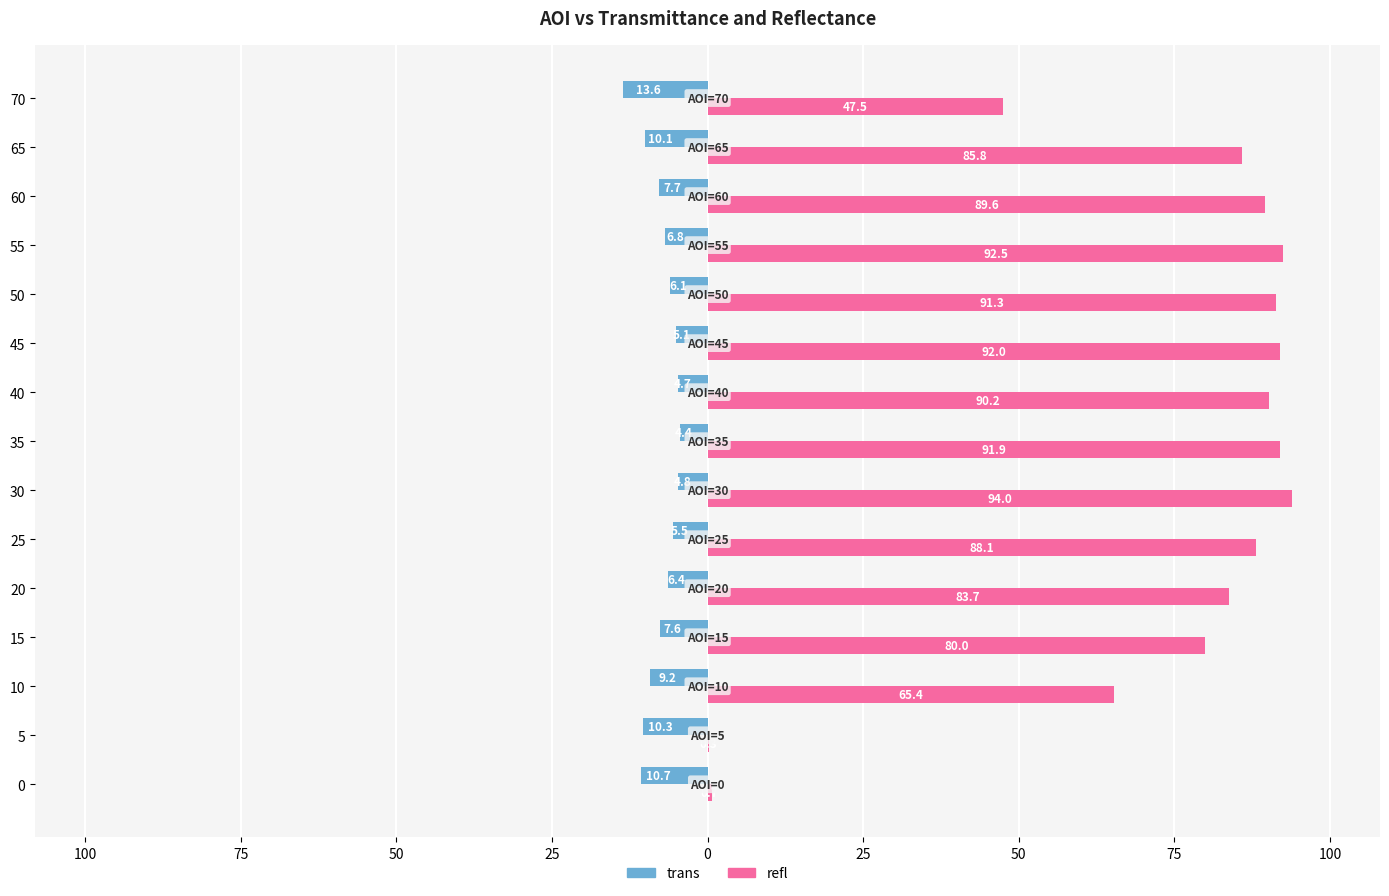

What is the average value of the refl series?

72.9